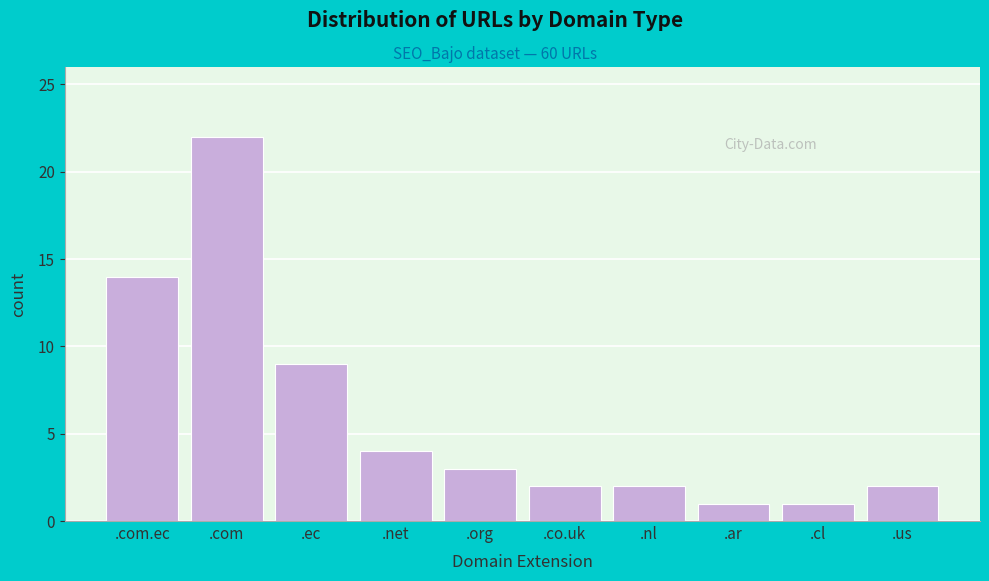

Reading left to right, extract all data points from this chart.

.com.ec=14	.com=22	.ec=9	.net=4	.org=3	.co.uk=2	.nl=2	.ar=1	.cl=1	.us=2